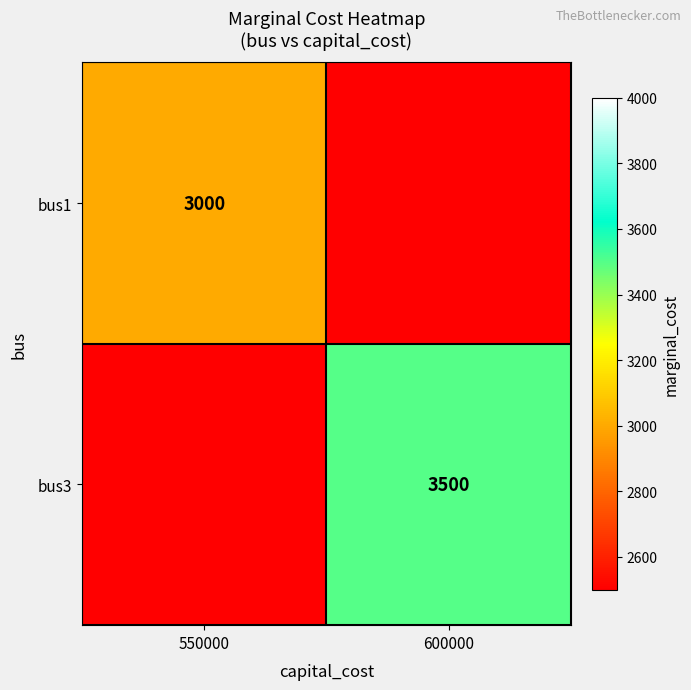

The value of bus1 at 550000 is 3996. True or false?

False